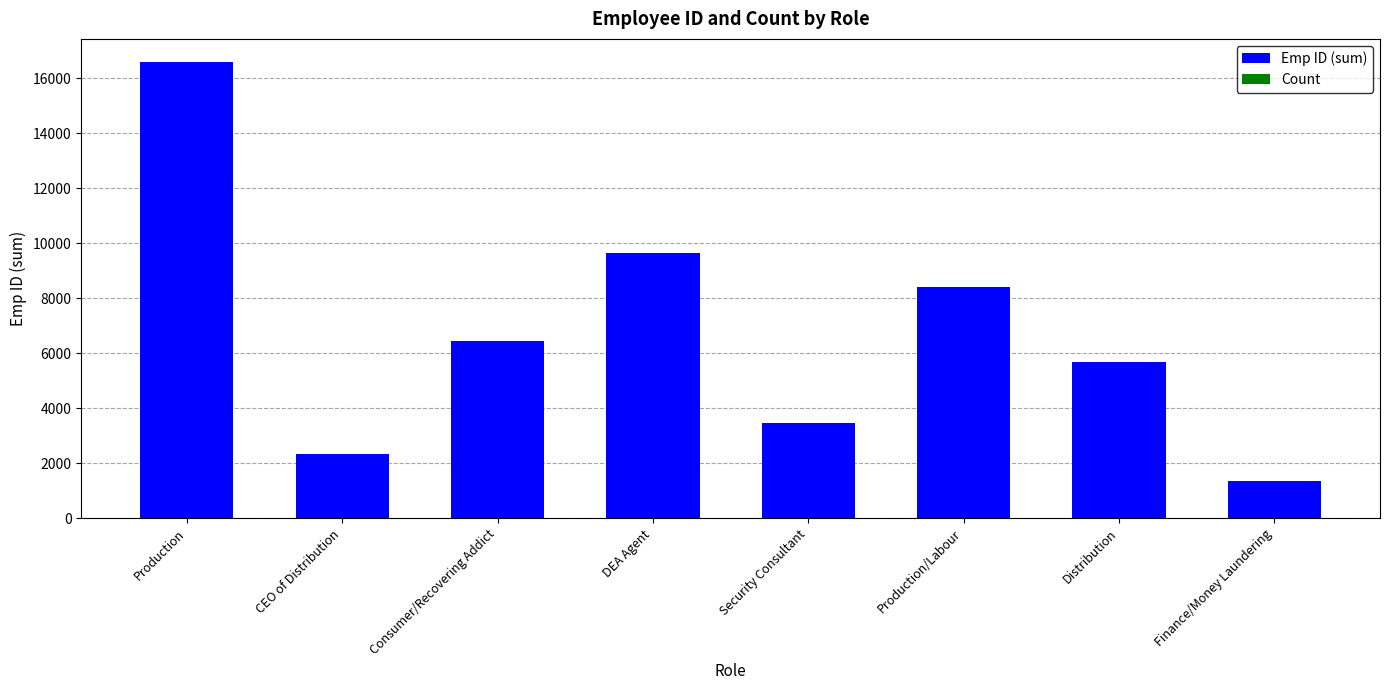

True or false: Emp ID (sum) has a value of 11550 at Production/Labour.

False